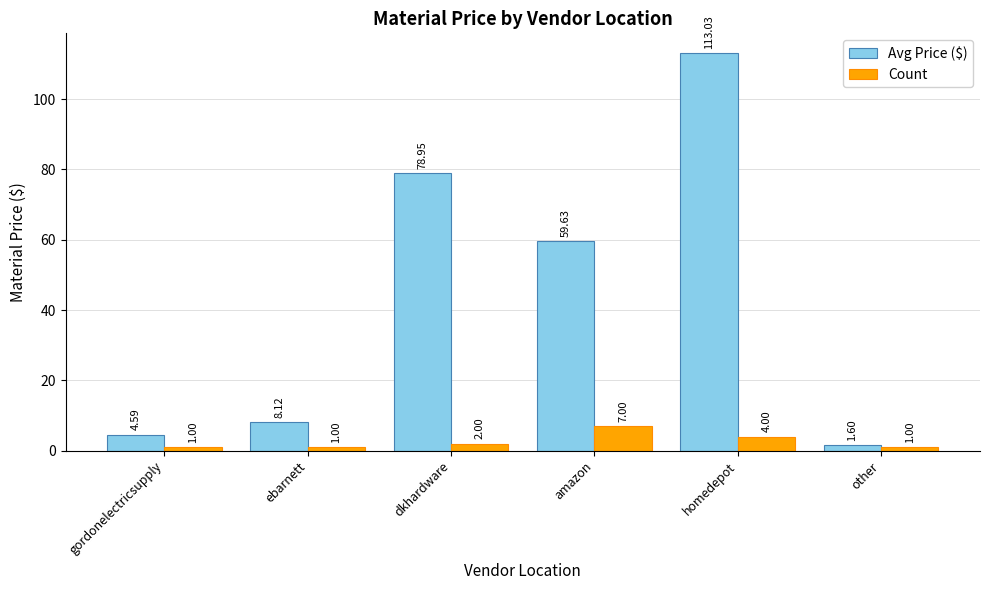

Which series has the largest range (max minus min)?

Avg Price ($)